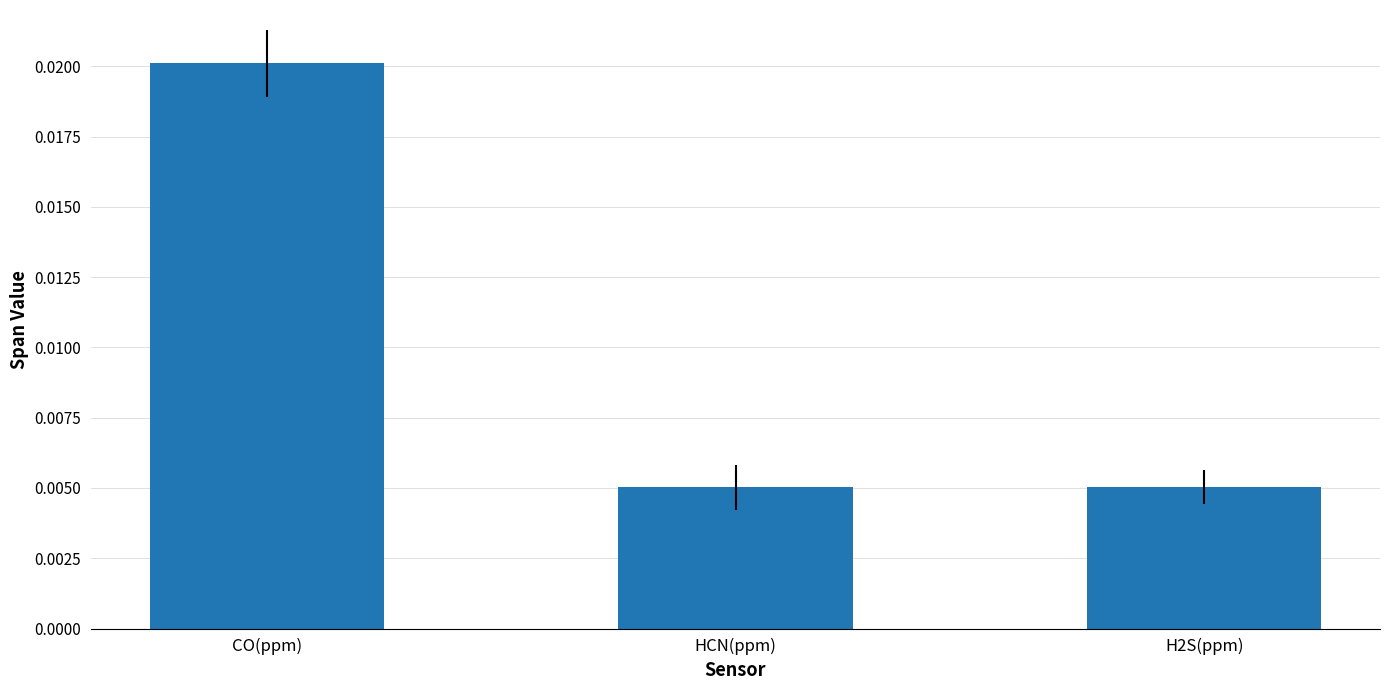

Which has a higher value, CO(ppm) or HCN(ppm)?

CO(ppm)